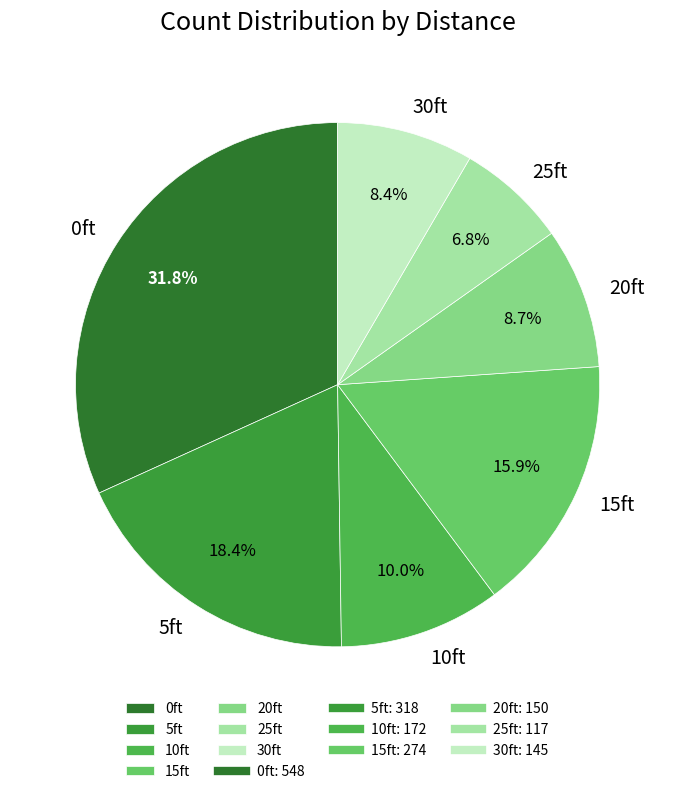

Is 0ft the majority of the pie?

No